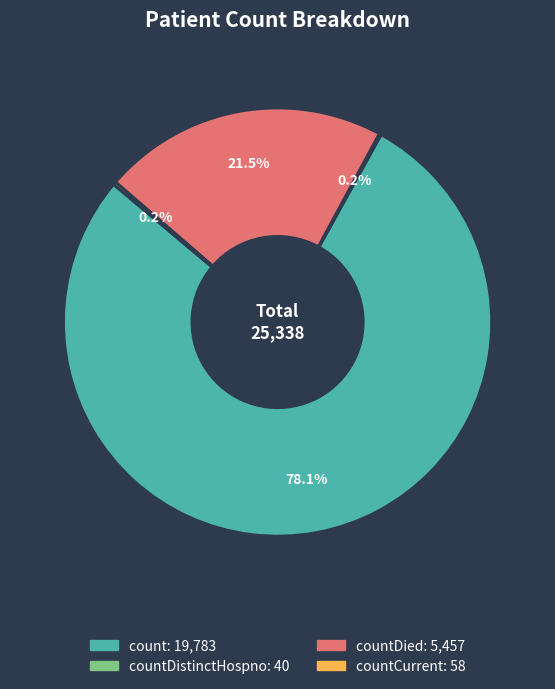

Is there a majority slice in this chart?

Yes